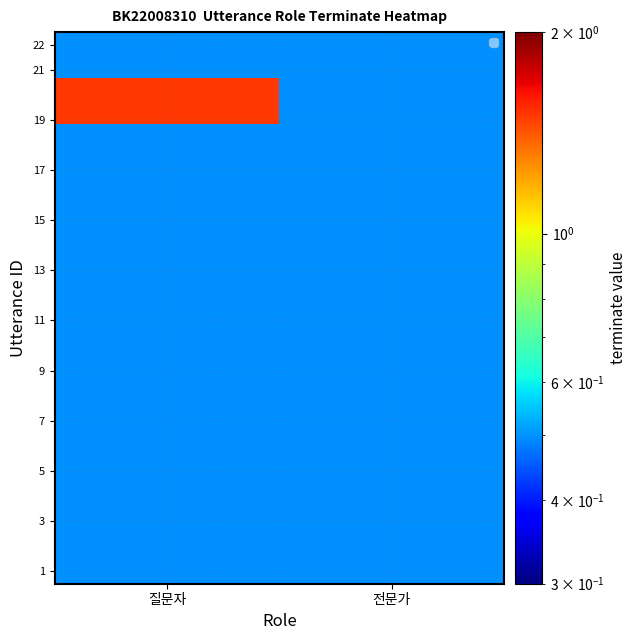

What is the spread (max minus min) of values at 질문자?

1.0